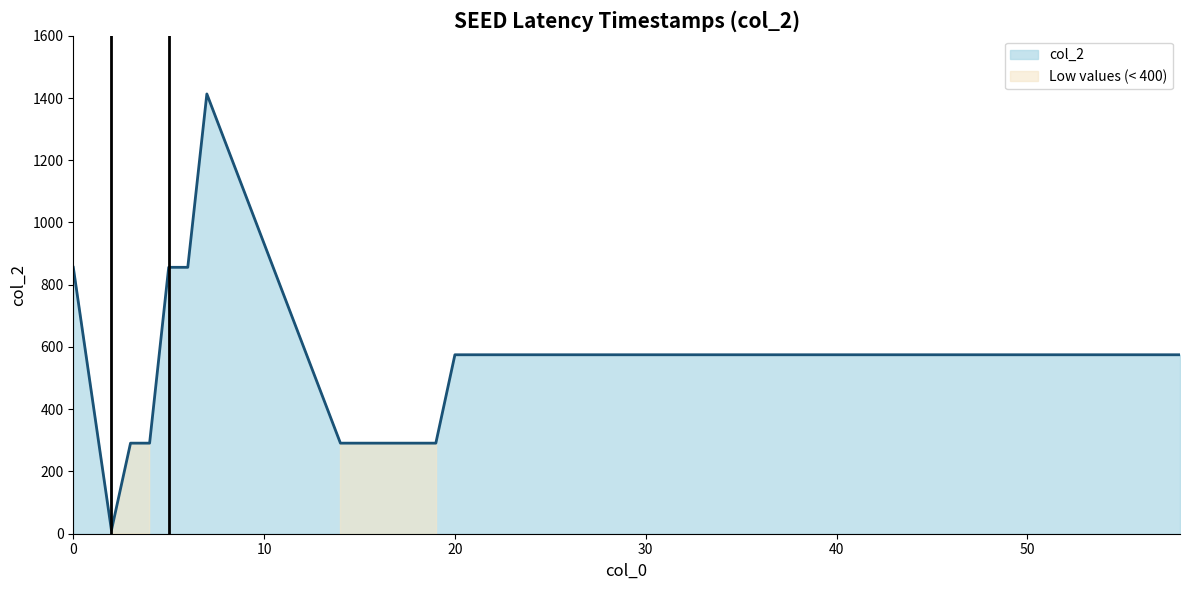

What is the value of the 5th point from the left?

856